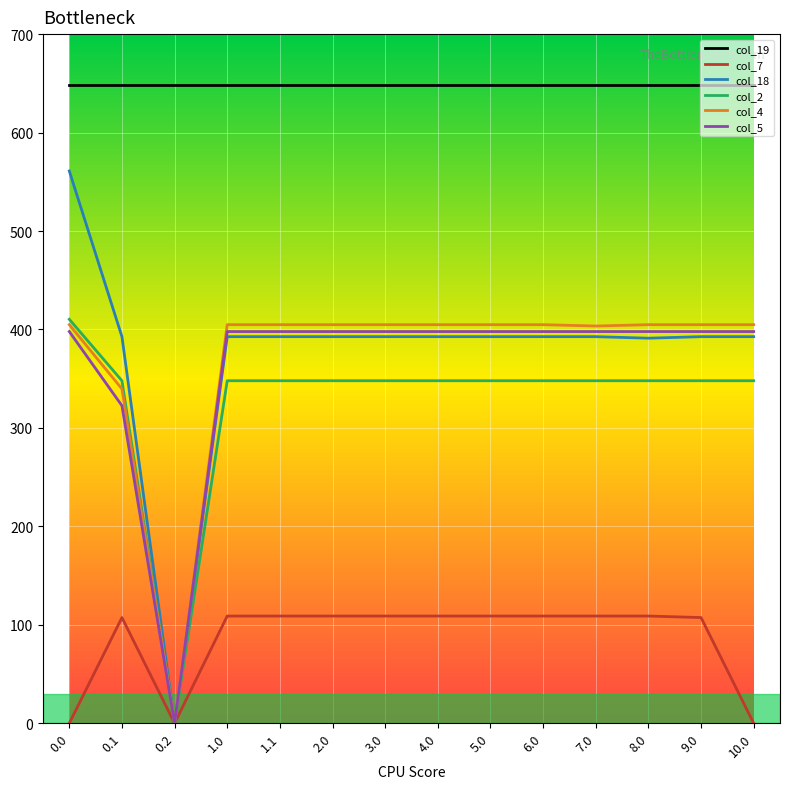

How many series are shown in this chart?

6